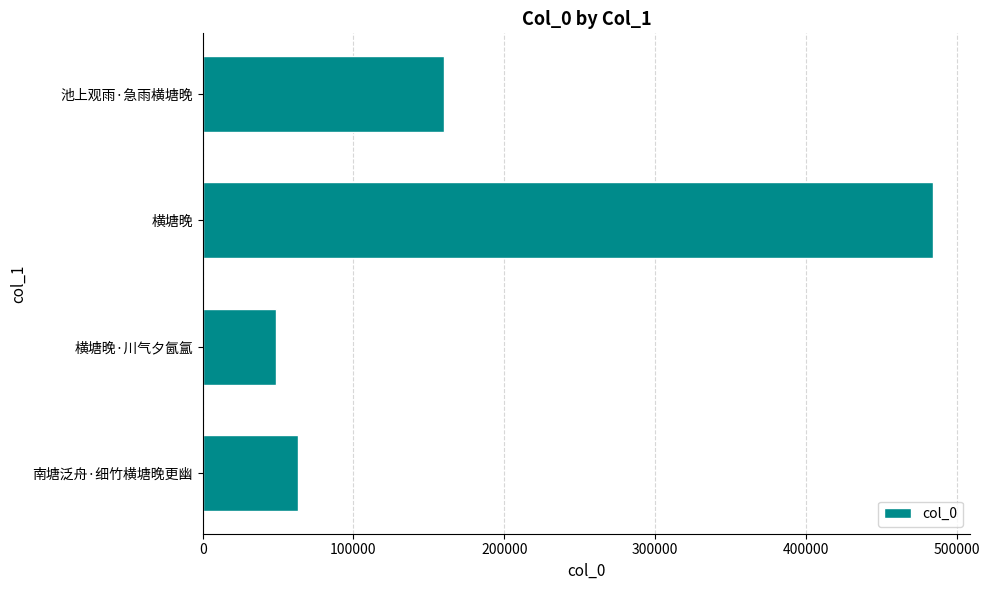

Rank the categories by value from highest to lowest.

横塘晚, 池上观雨·急雨横塘晚, 南塘泛舟·细竹横塘晚更幽, 横塘晚·川气夕氤氲